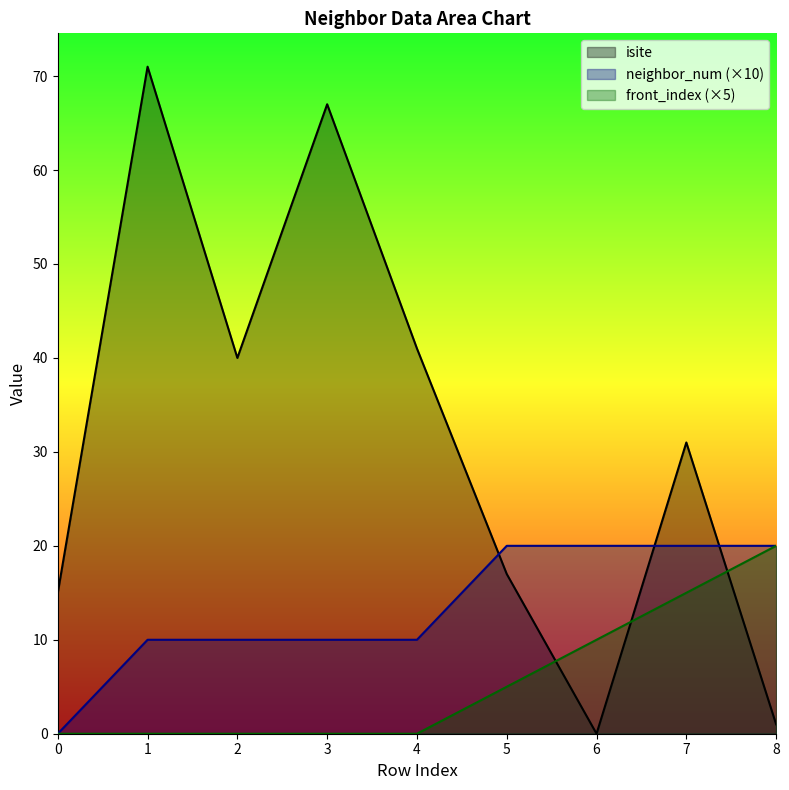

How many data points in neighbor_num are less than 10?

1